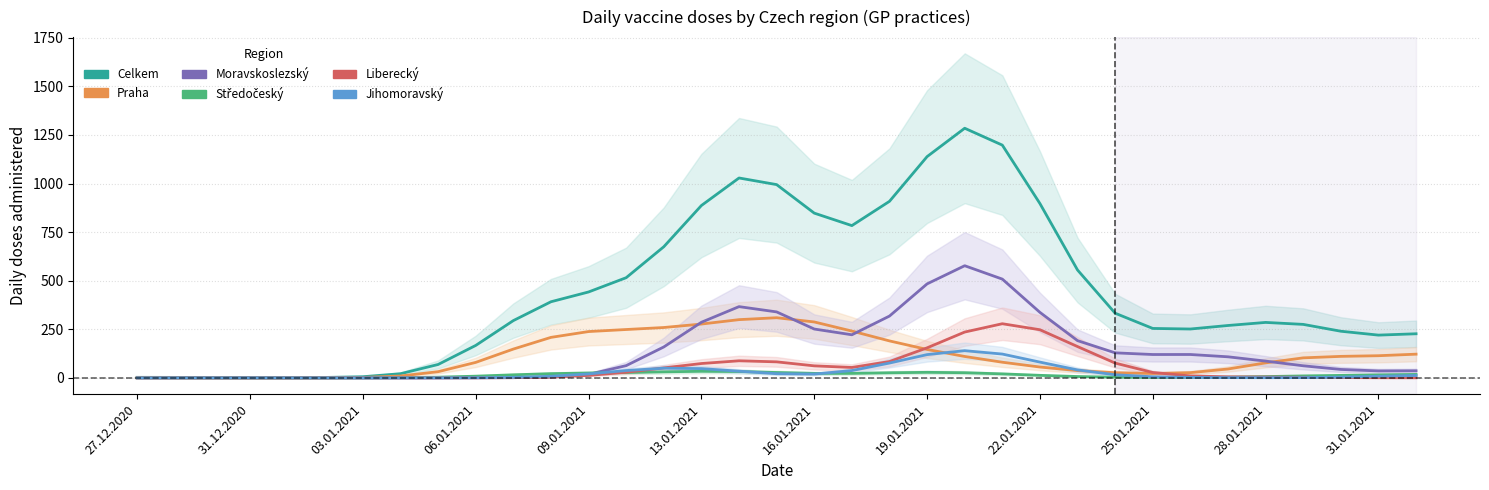

Where is the first local maximum for Praha?

17